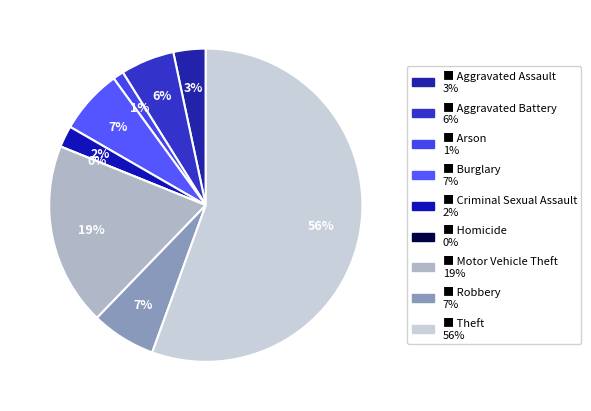

What is the largest slice in the pie chart?

Theft